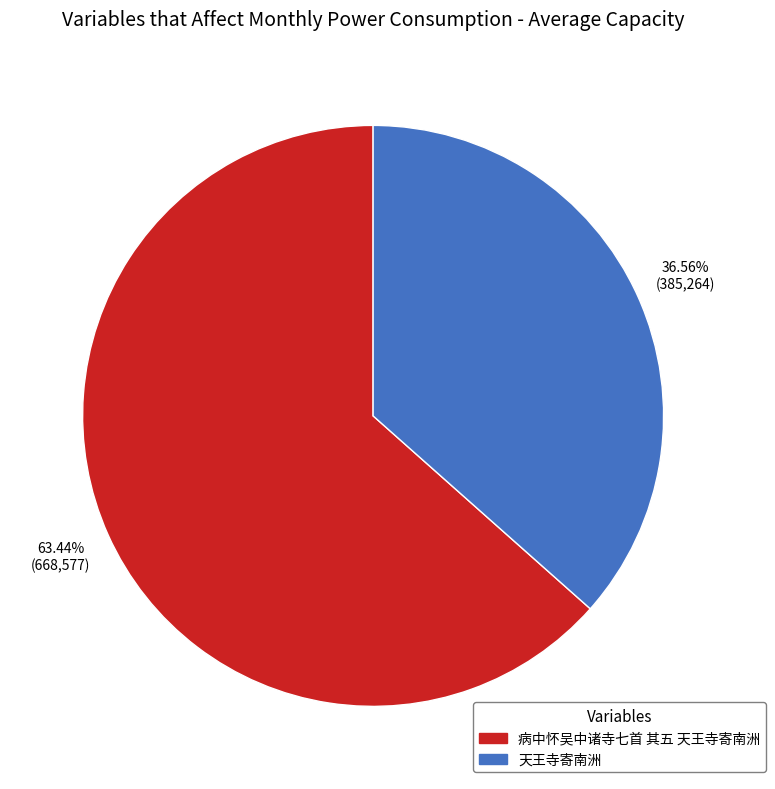

Rank the categories by value from lowest to highest.

天王寺寄南洲, 病中怀吴中诸寺七首 其五 天王寺寄南洲